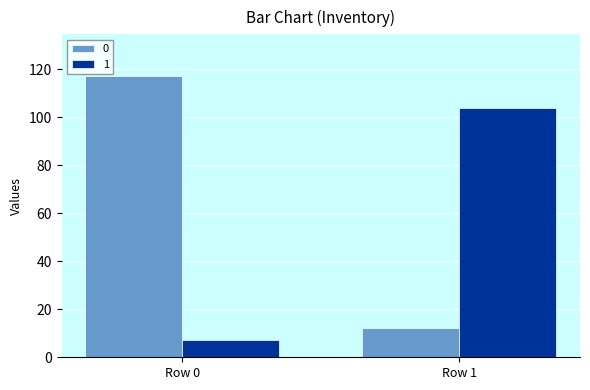

Is it true that 1 equals 104 at Row 1?

True